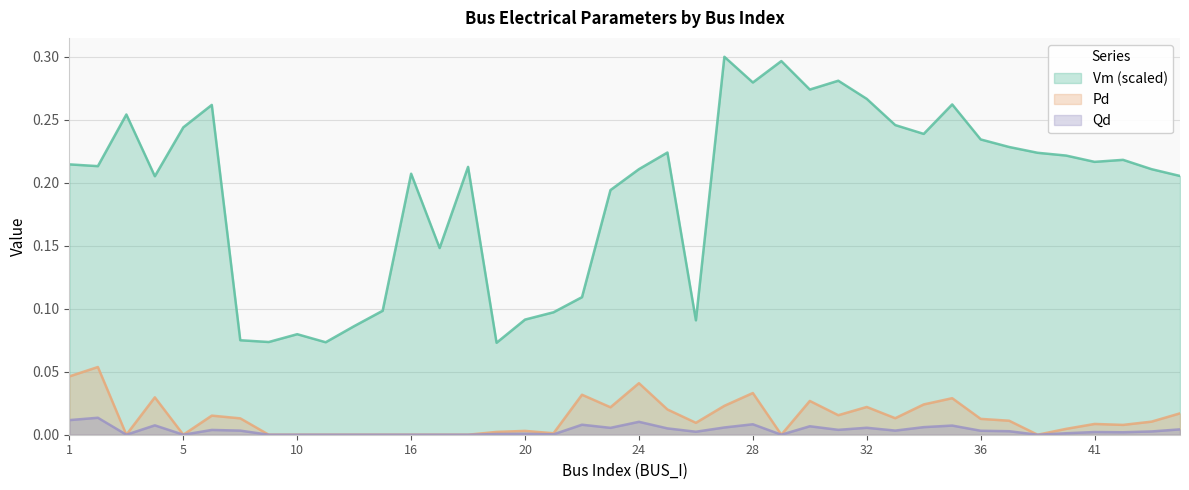

What is the difference between the highest and lowest values at 32?

0.3